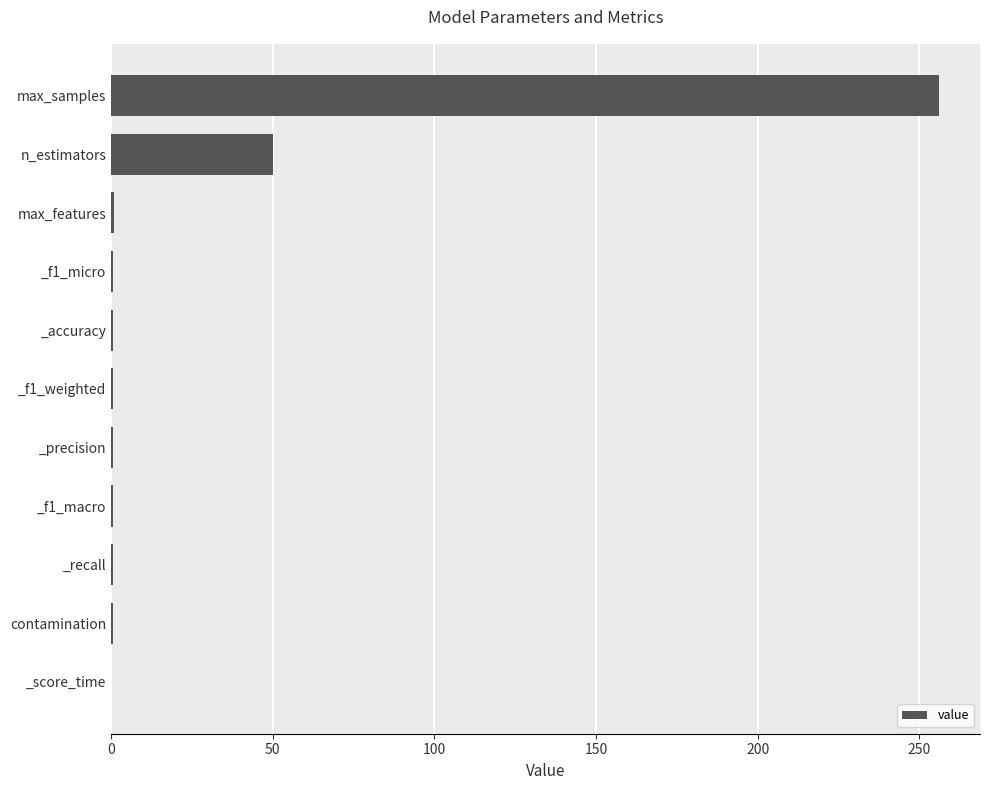

What is the sum of all values?

311.2